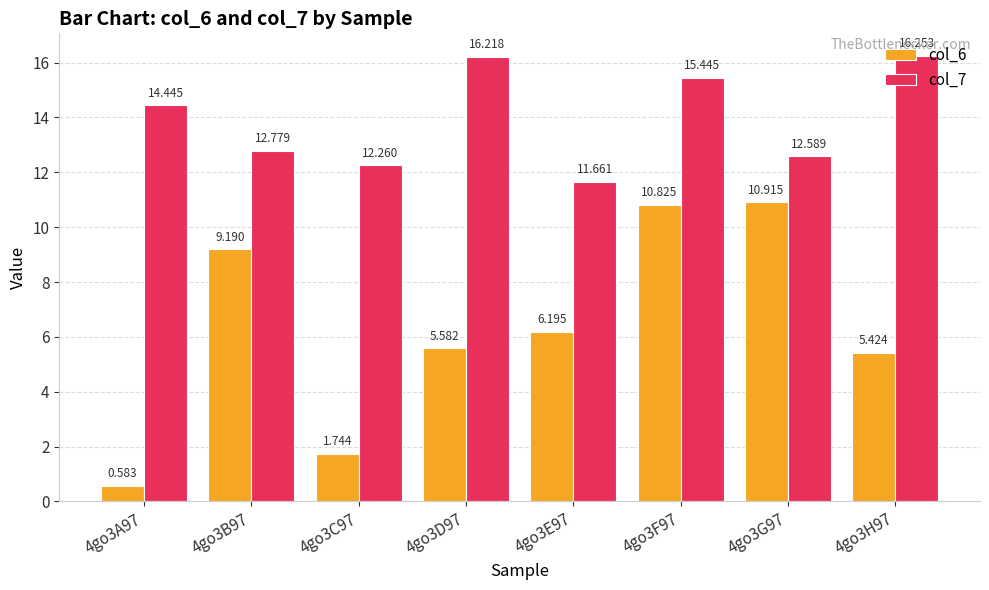

How many data points does each series have?

8